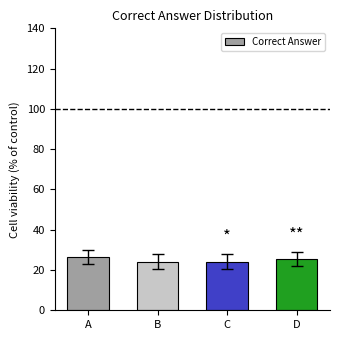

Does the chart contain any negative values?

No